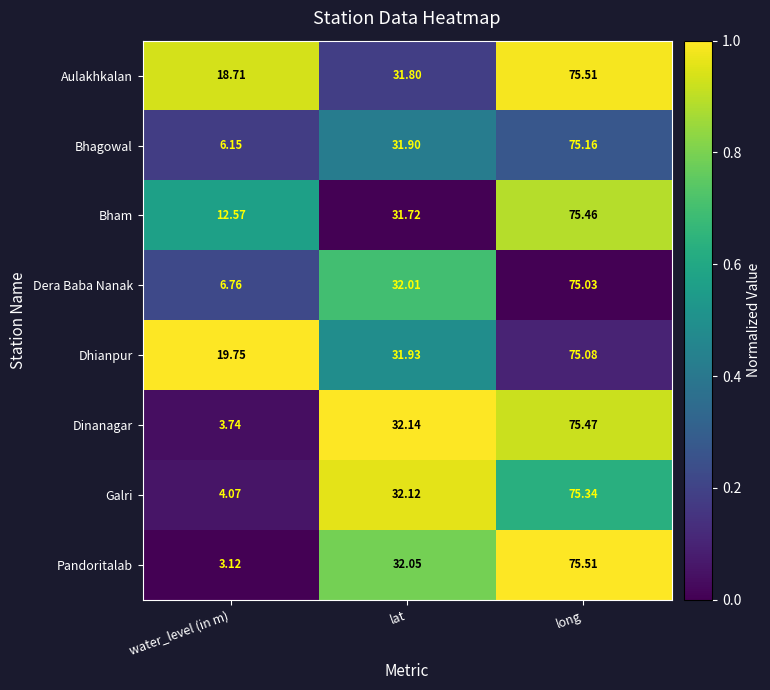

At which category is the sum across all series the highest?

long